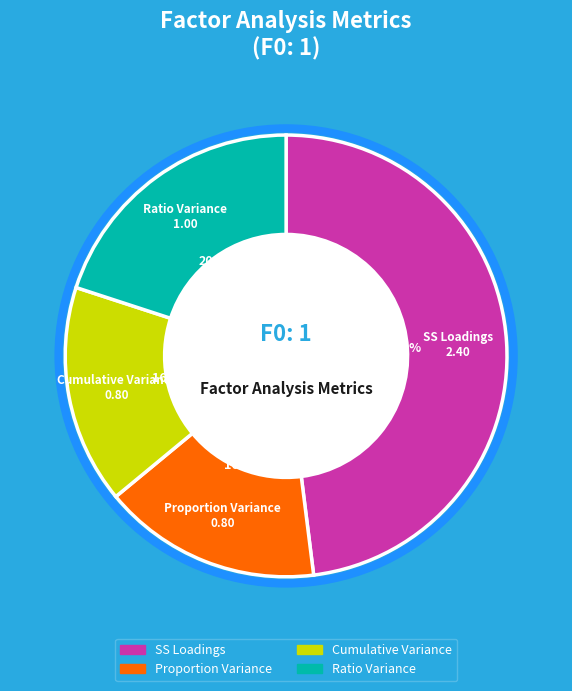

What is the ratio of the value at Cumulative Variance to the value at SS Loadings?

0.3